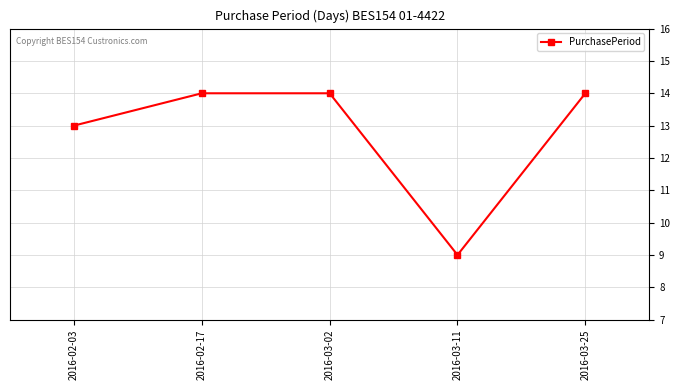

How many interior local valleys (lower than both neighbors) does the data have?

1